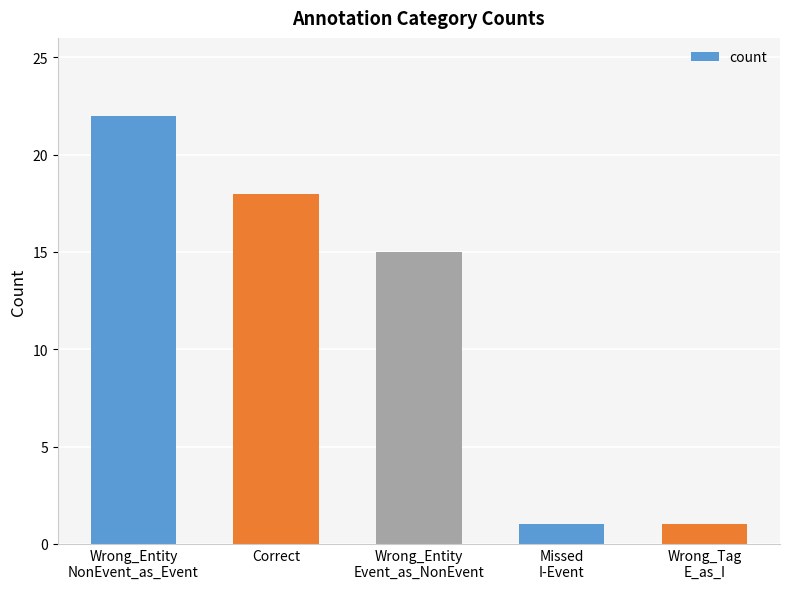

What is the value of the 2nd bar from the left?

18